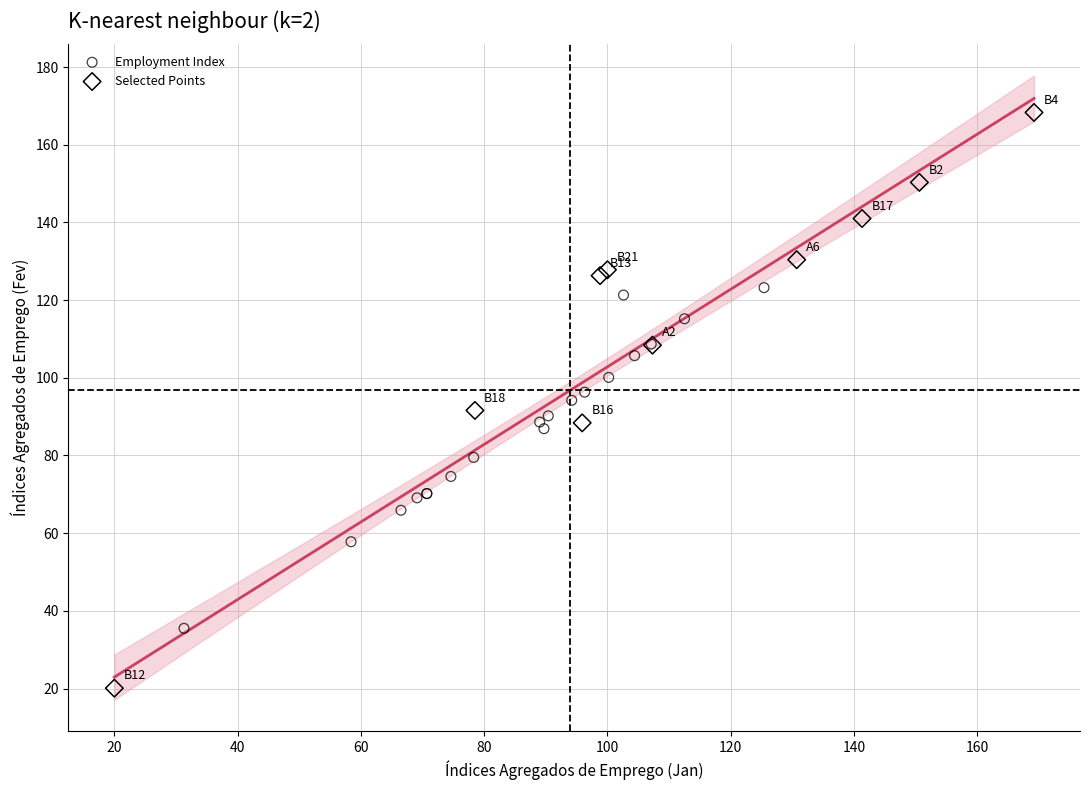

Which series contains the highest Y value?

Selected Points